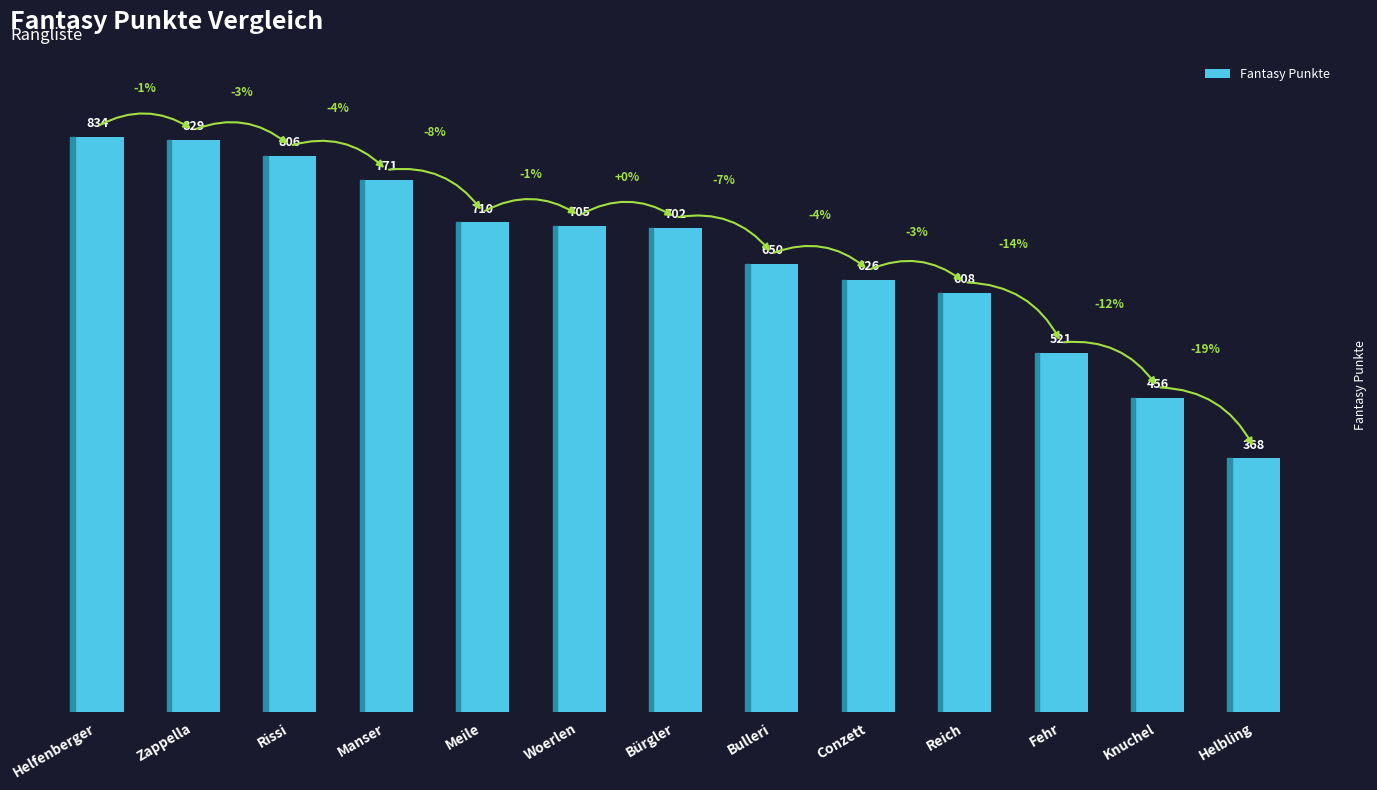

The chart shows a value of 521 at Fehr. True or false?

True